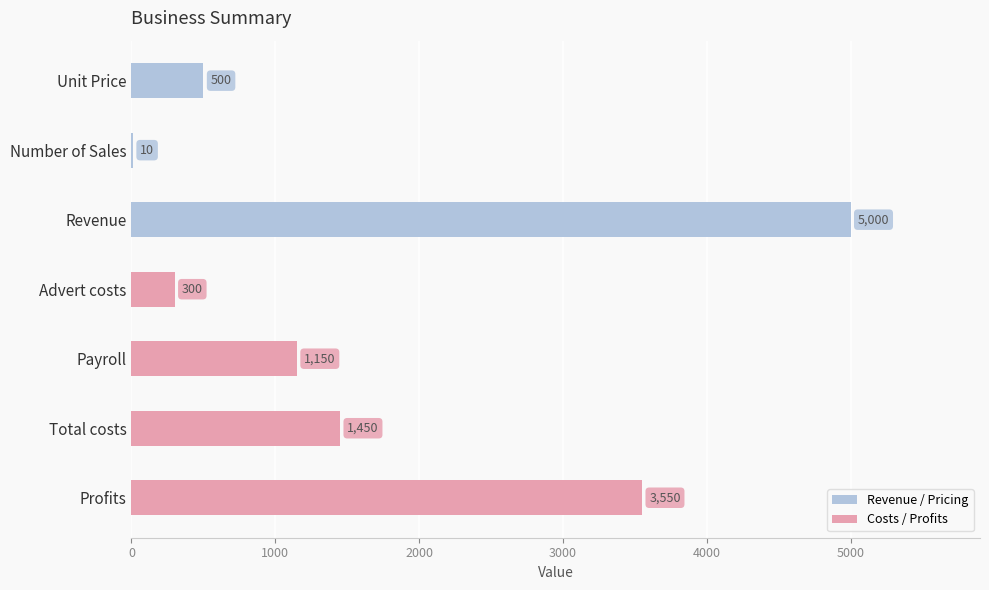

Reading left to right, extract all data points from this chart.

Unit Price=500	Number of Sales=10	Revenue=5000	Advert costs=300	Payroll=1150	Total costs=1450	Profits=3550